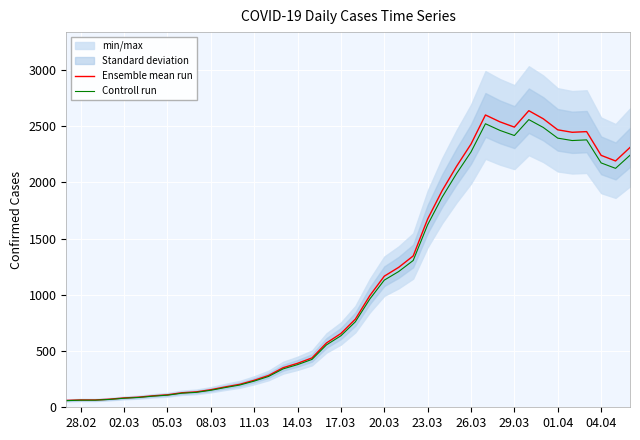

True or false: Ensemble mean run and Controll run cross at least once.

False